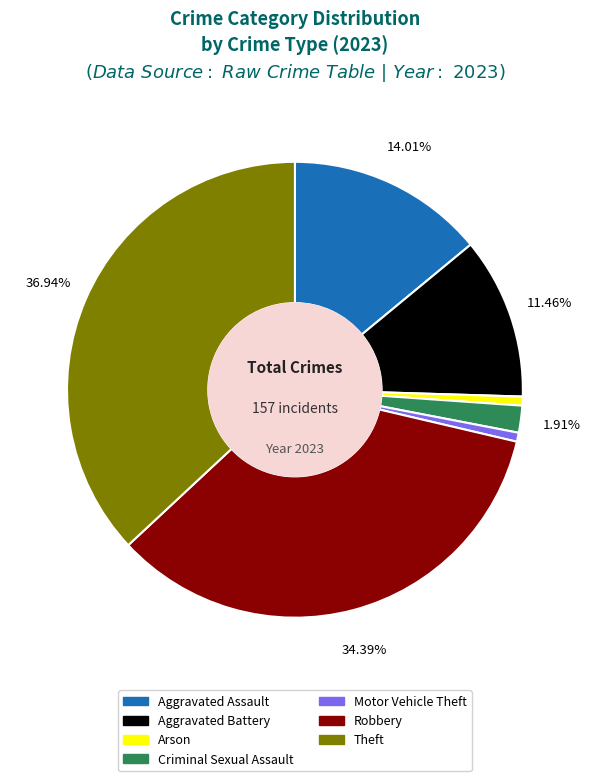

Does any single category account for the majority?

No